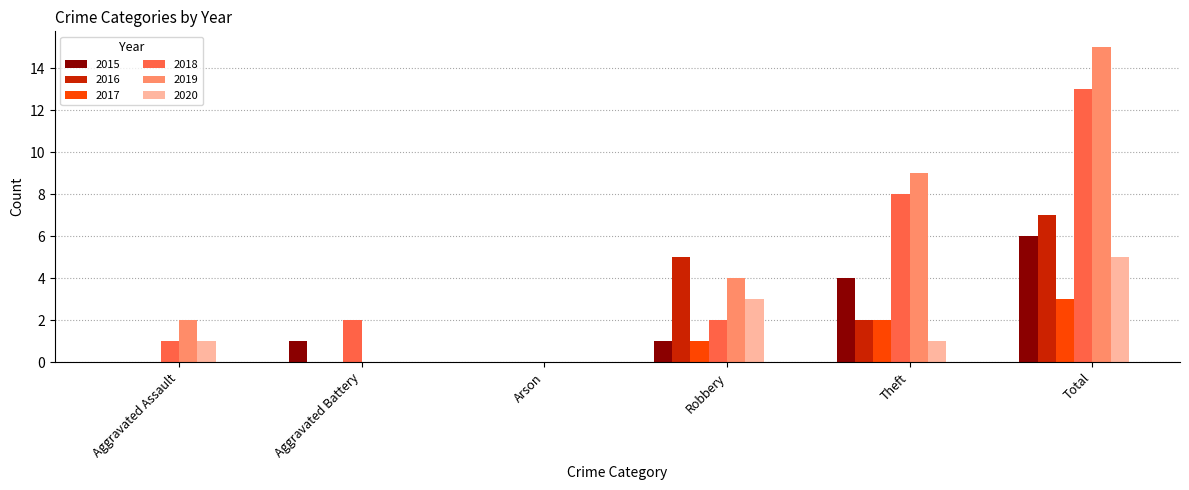

Reading left to right, extract all data points from this chart.

2015: Aggravated Assault=0	Aggravated Battery=1	Arson=0	Robbery=1	Theft=4	Total=6
2016: Aggravated Assault=0	Aggravated Battery=0	Arson=0	Robbery=5	Theft=2	Total=7
2017: Aggravated Assault=0	Aggravated Battery=0	Arson=0	Robbery=1	Theft=2	Total=3
2018: Aggravated Assault=1	Aggravated Battery=2	Arson=0	Robbery=2	Theft=8	Total=13
2019: Aggravated Assault=2	Aggravated Battery=0	Arson=0	Robbery=4	Theft=9	Total=15
2020: Aggravated Assault=1	Aggravated Battery=0	Arson=0	Robbery=3	Theft=1	Total=5